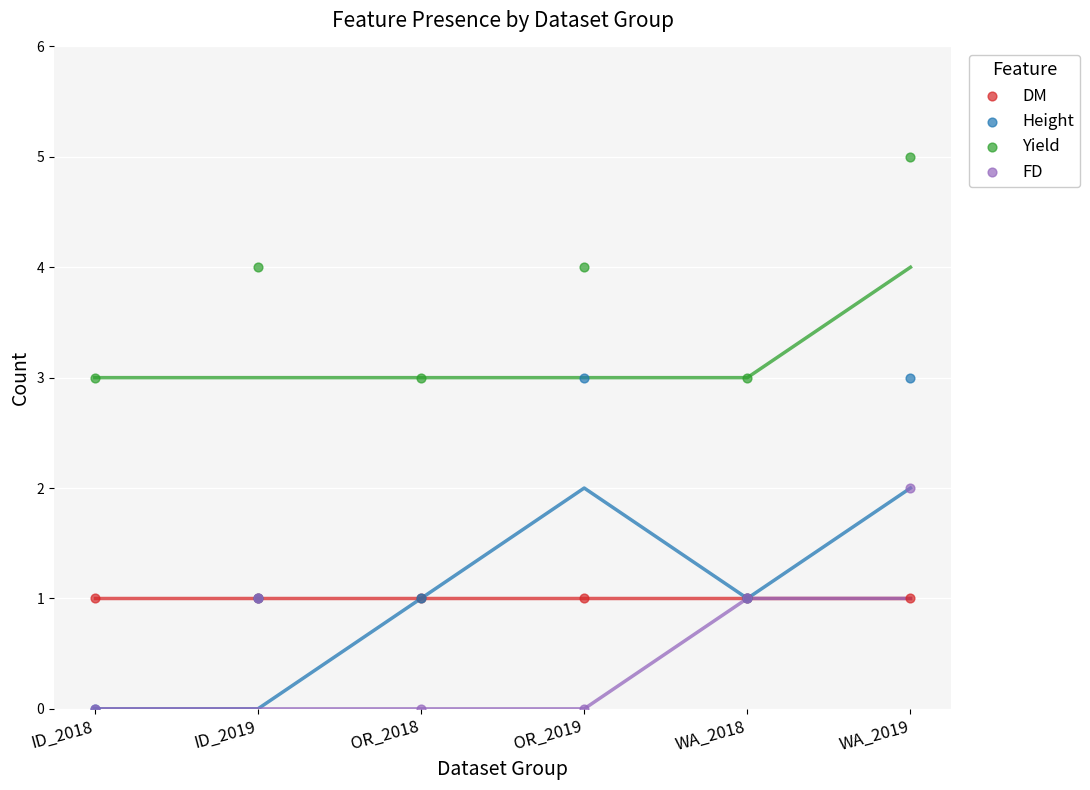

Which series contains the highest Y value?

Yield